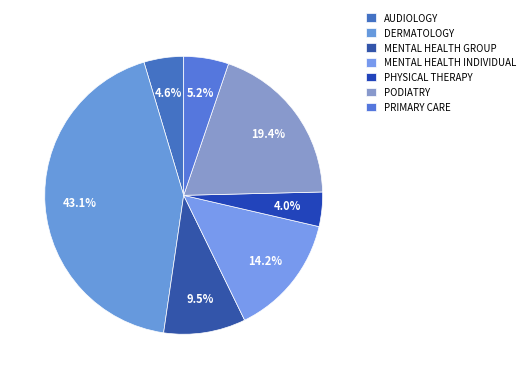

How many segments does this pie chart have?

7